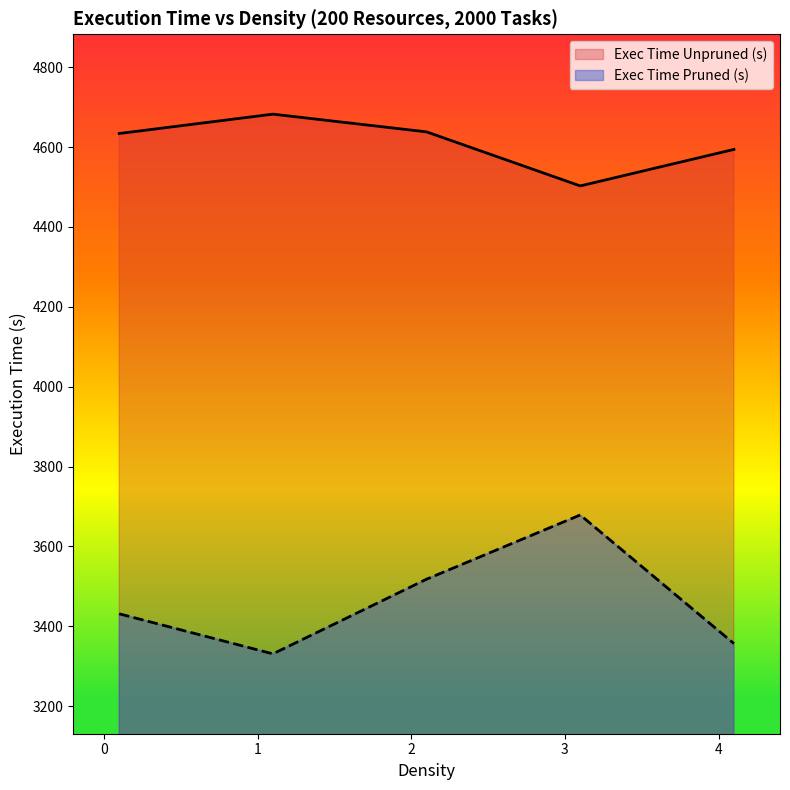

What is the label of the 3rd point from the right?

2.1